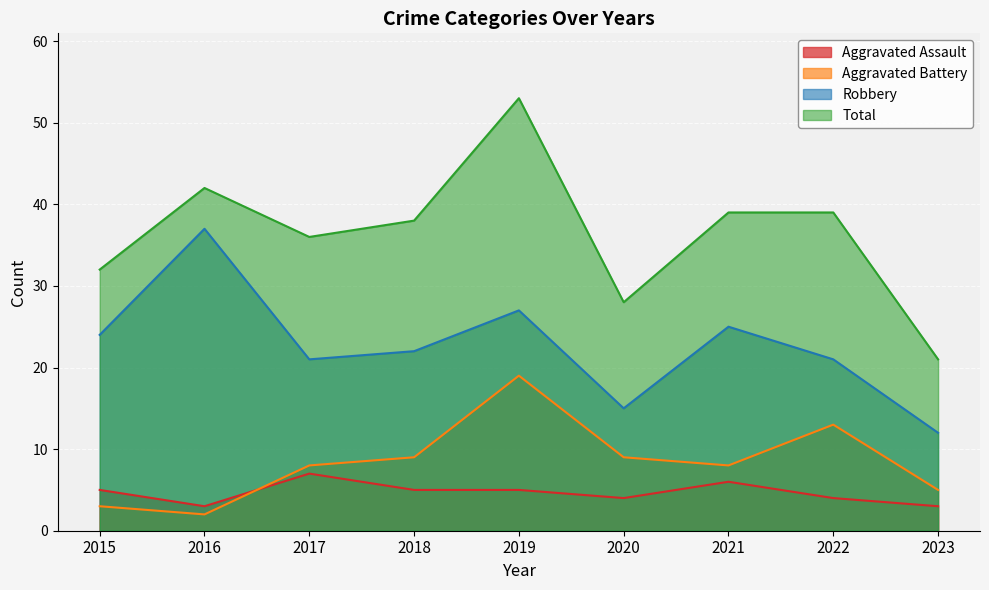

What is the value of the Aggravated Battery point at the 3rd from the left?

8